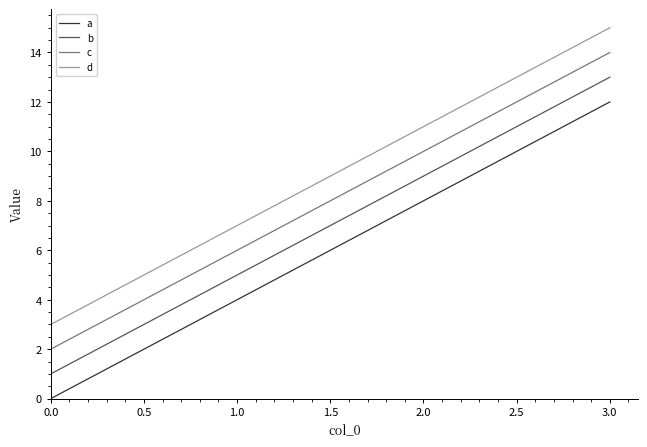

Rank the series at 0.0 from highest to lowest value.

d, c, b, a